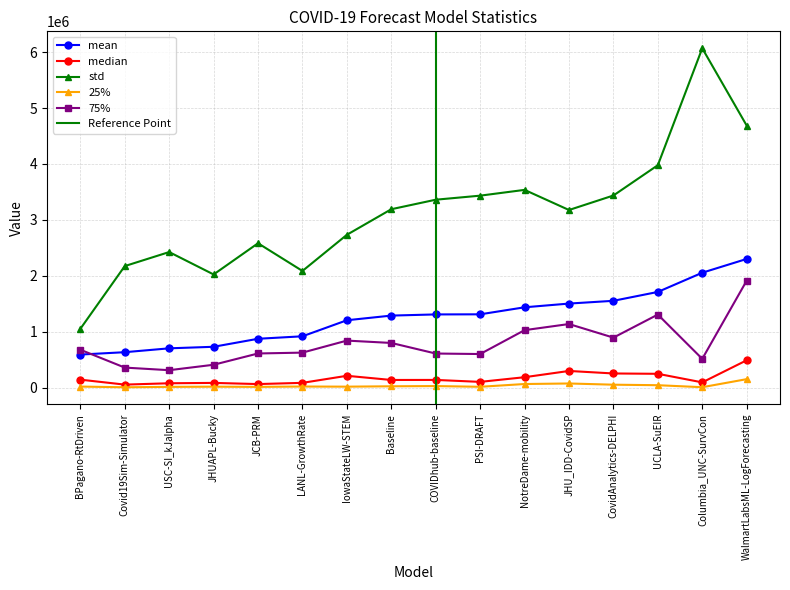

At USC-SI_kJalpha, list the series in order from smallest to largest.

25%, median, 75%, mean, std